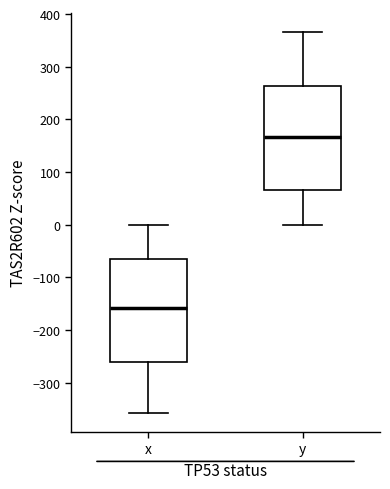

Which box's median line is the highest?

y